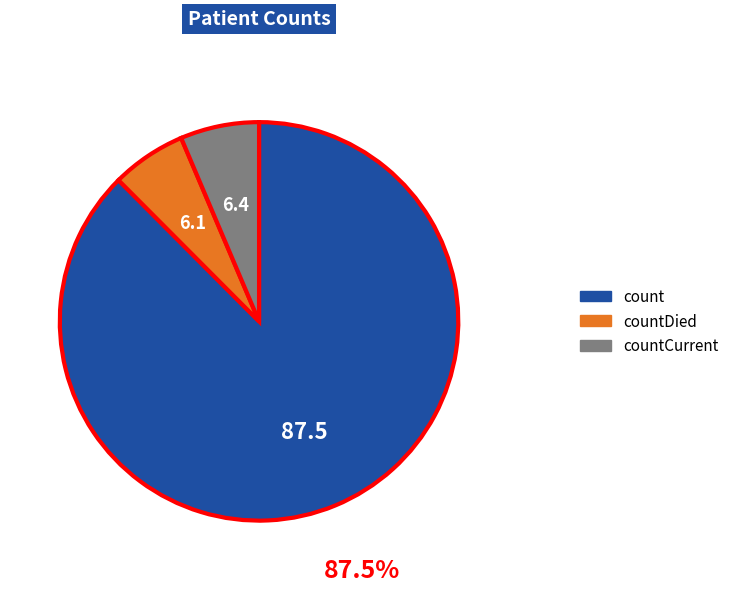

Does any single category account for the majority?

Yes